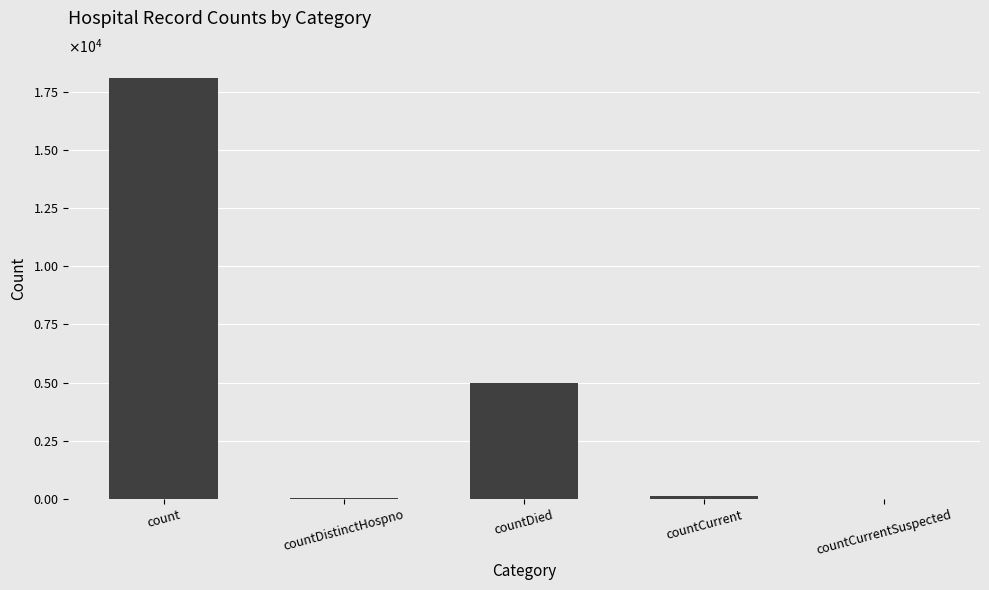

How many distinct data groups are displayed?

1